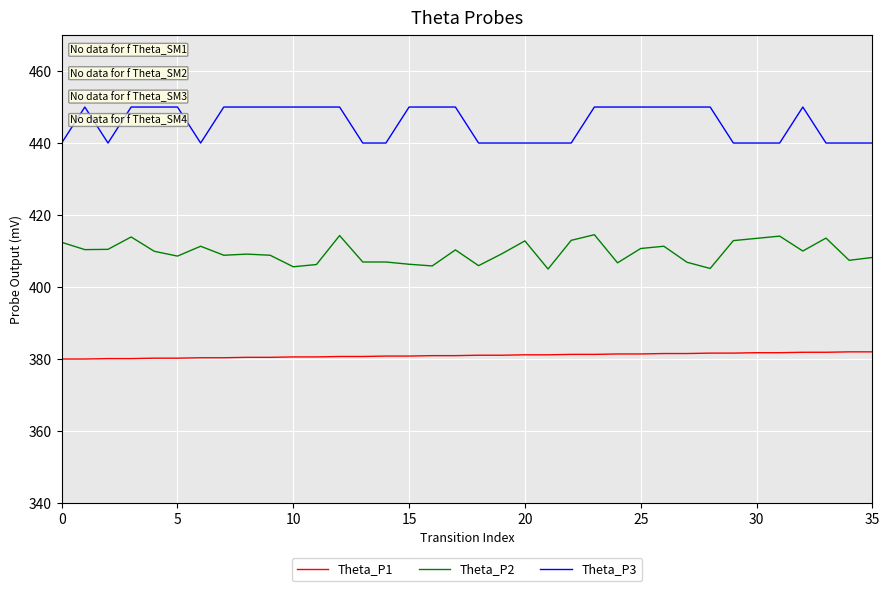

How many lines are shown in the chart?

3